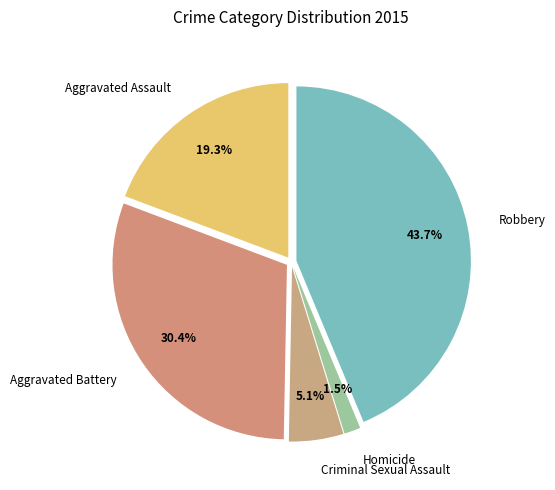

Do Robbery and Aggravated Battery together represent more than half of the pie?

Yes